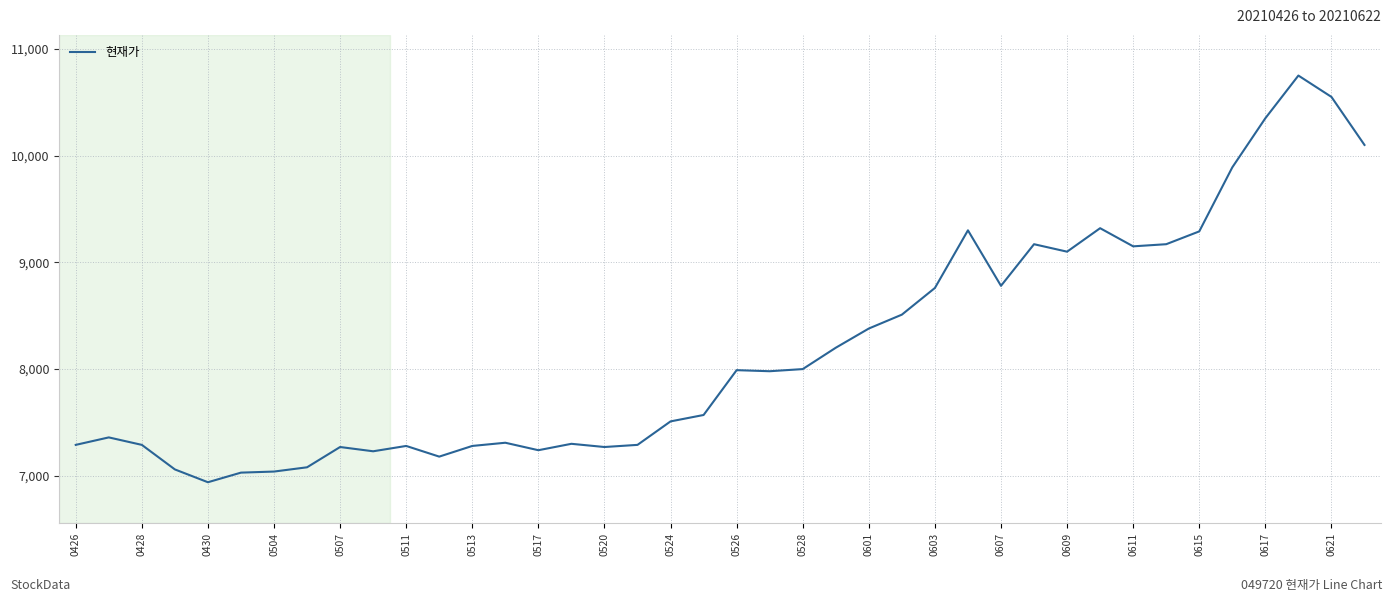

What is the minimum value shown in the chart?

6940